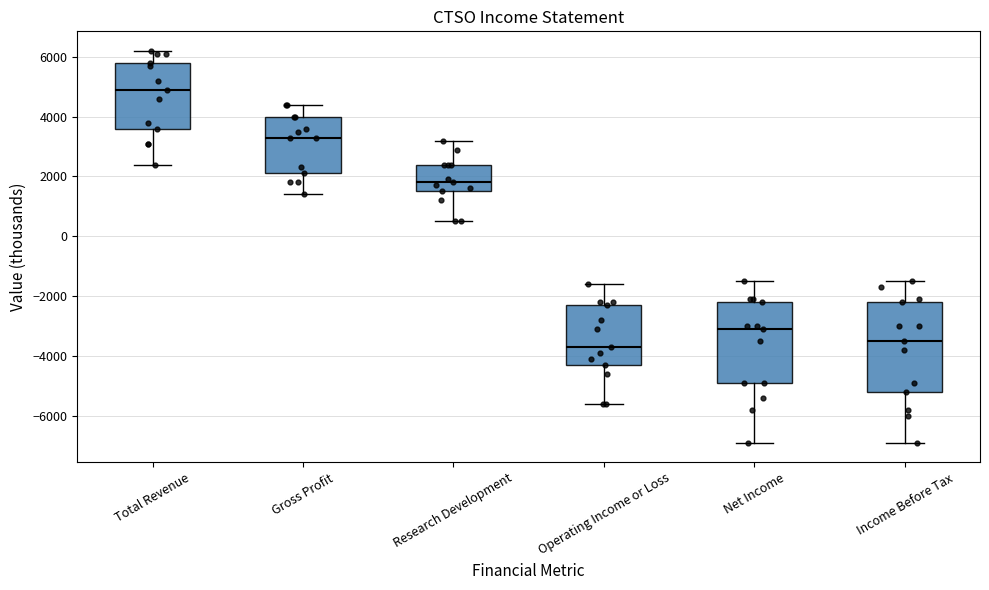

Where does the upper whisker of the box for Total Revenue end on the y-axis? The values are not printed on the chart, so give them approximately, as read against the axis.

6200